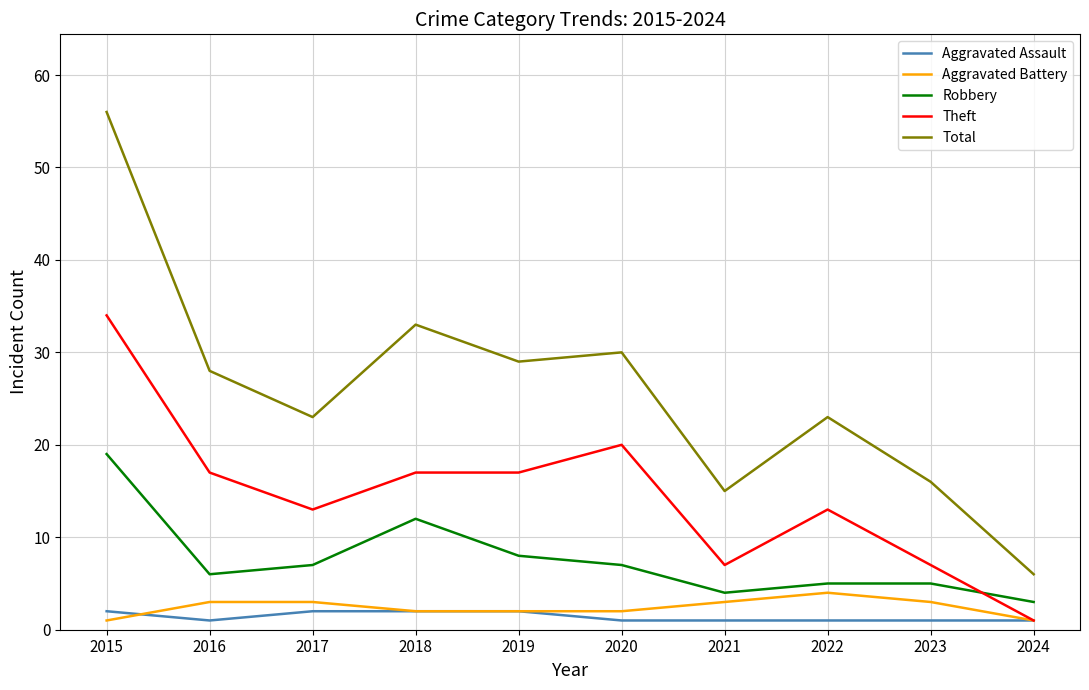

Which series has the largest total across all categories?

Total